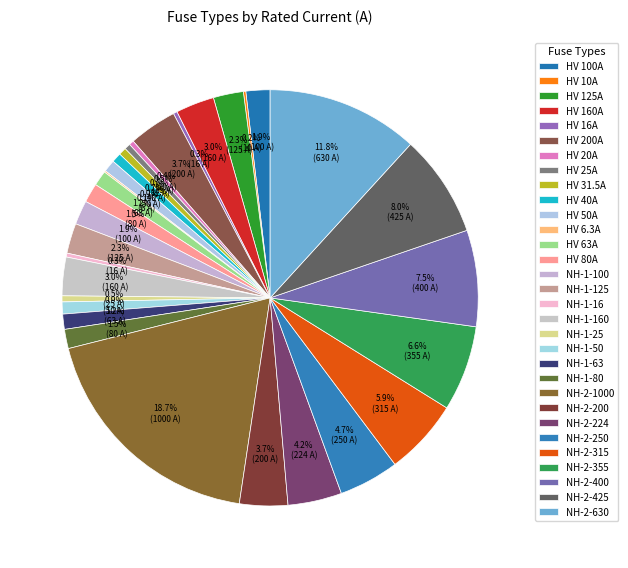

True or false: HV 25A accounts for 0% of the total.

True